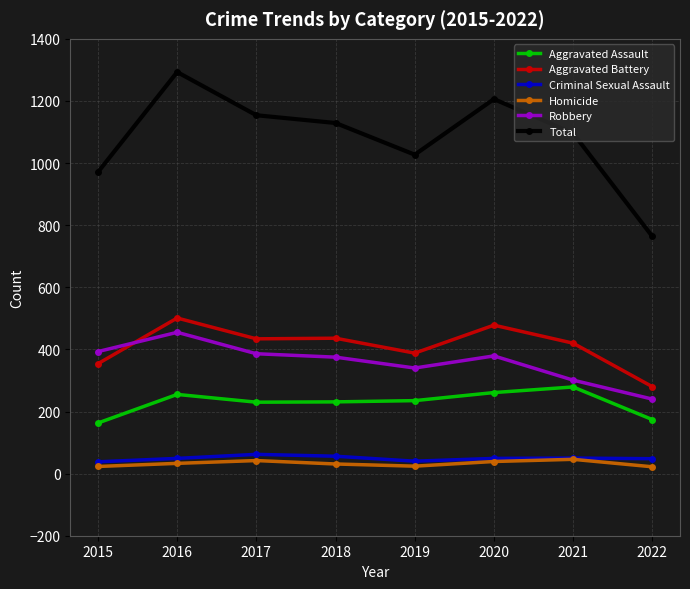

What is the greatest value displayed?

1293